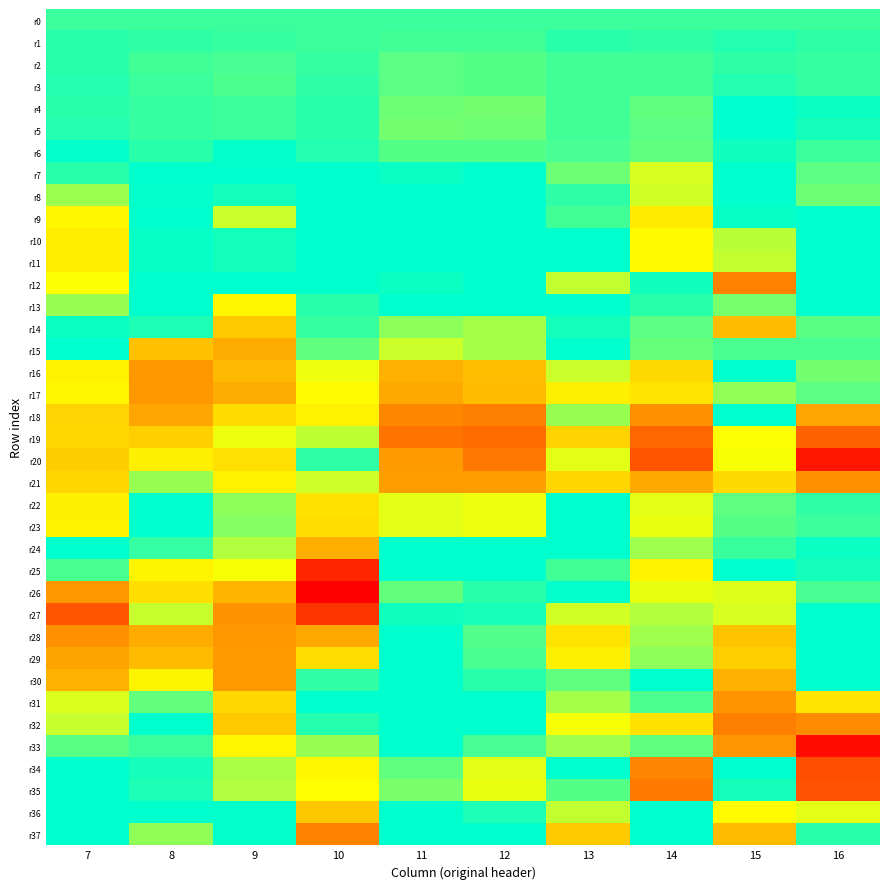

Which series has the widest spread of values?

r33